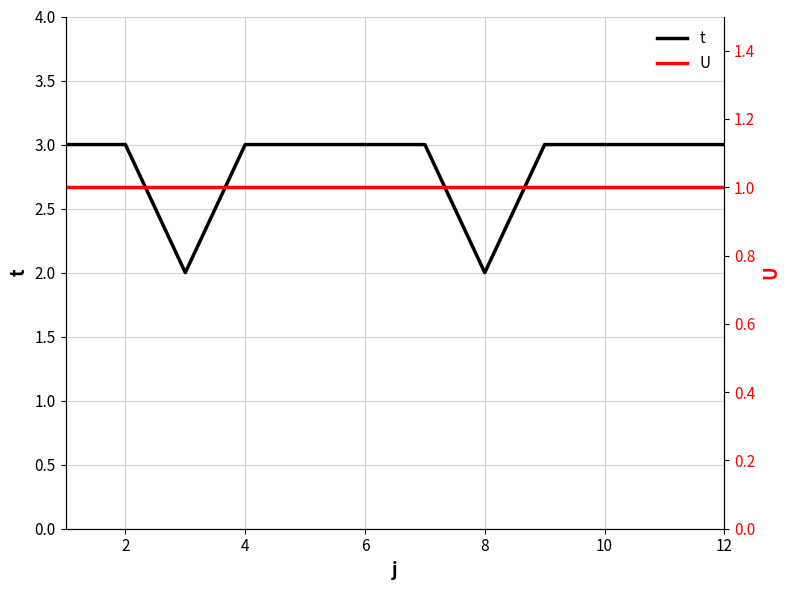

True or false: U and t intersect in this chart.

False